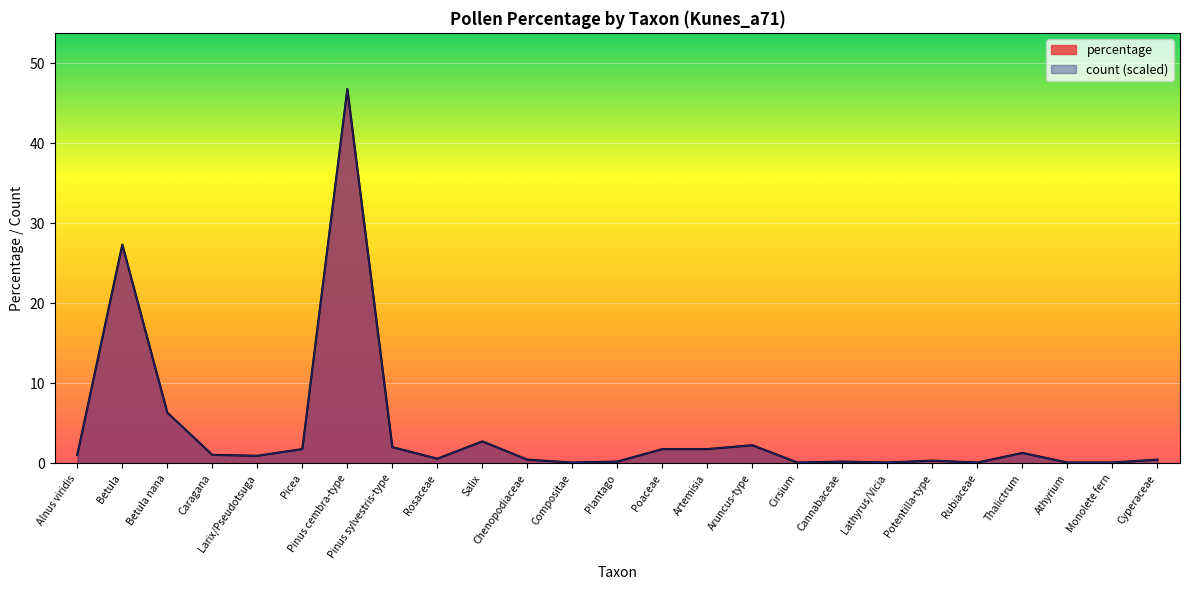

Which series has the widest spread of values?

percentage